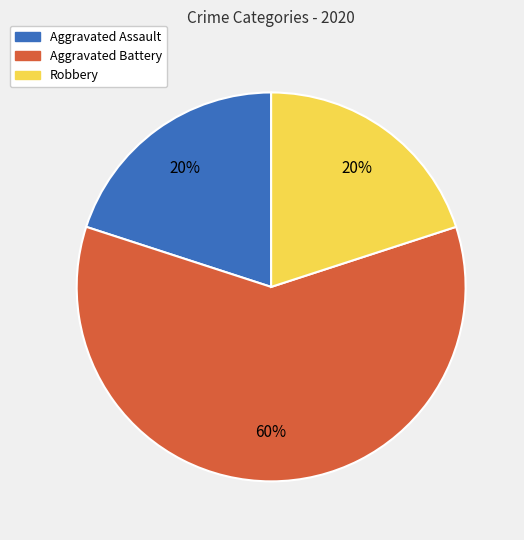

Which category accounts for the majority?

Aggravated Battery